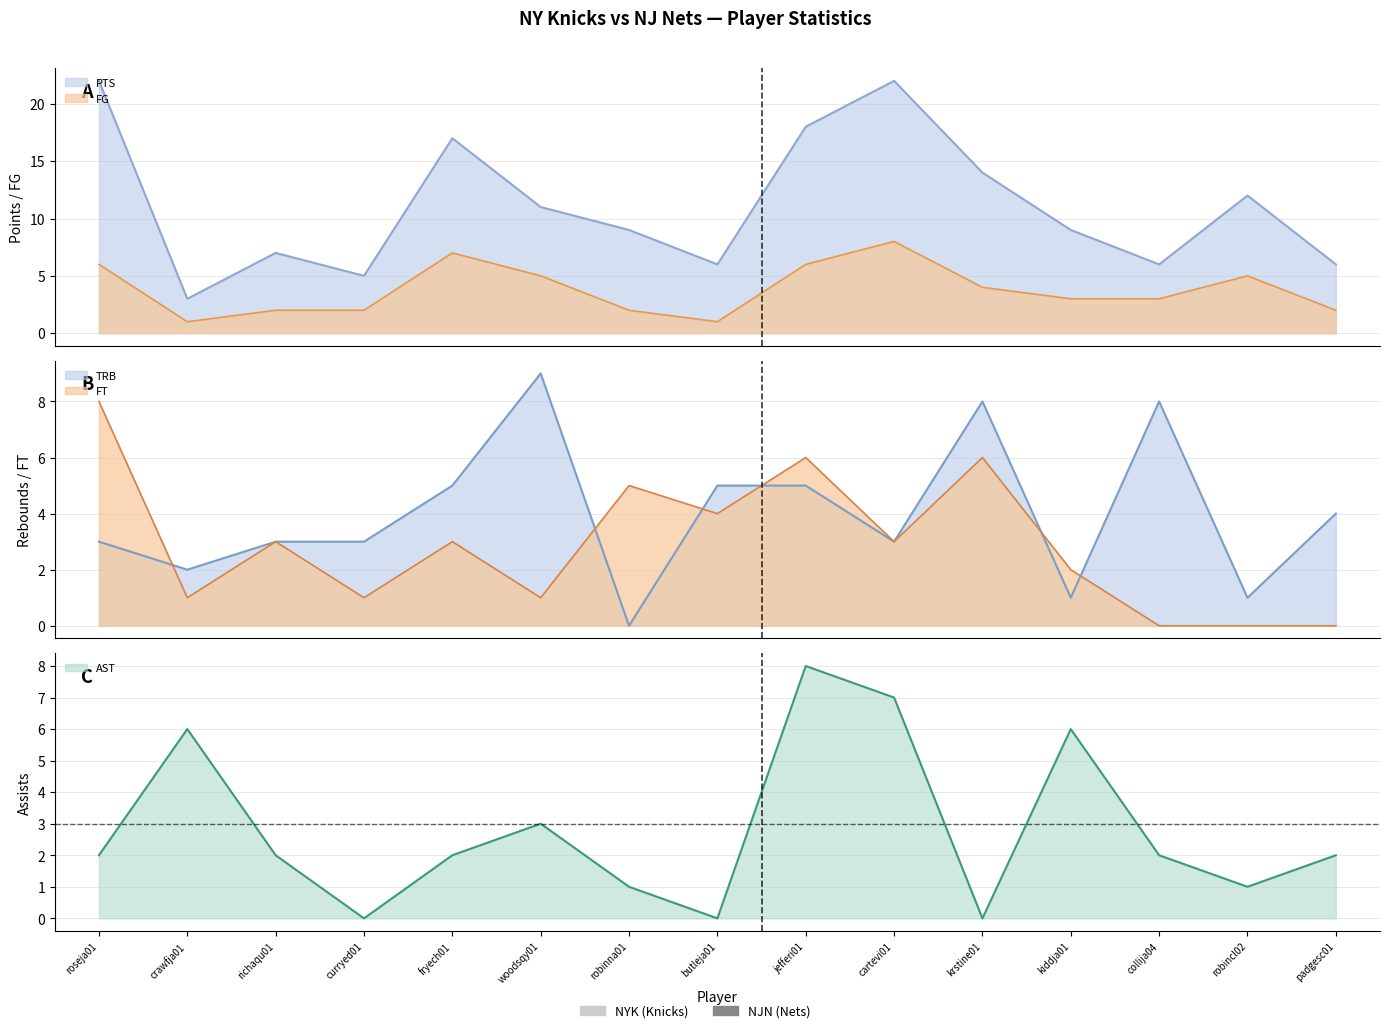

What is the greatest value displayed?

22